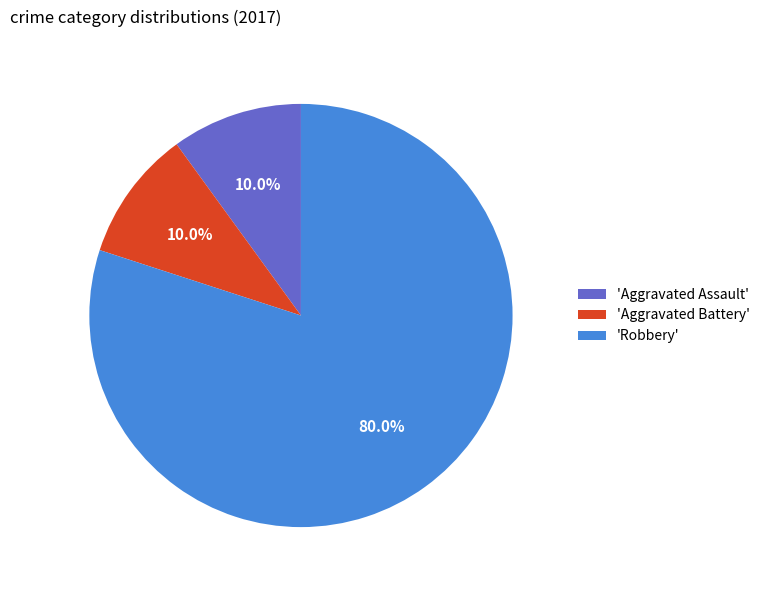

How many segments does this pie chart have?

3